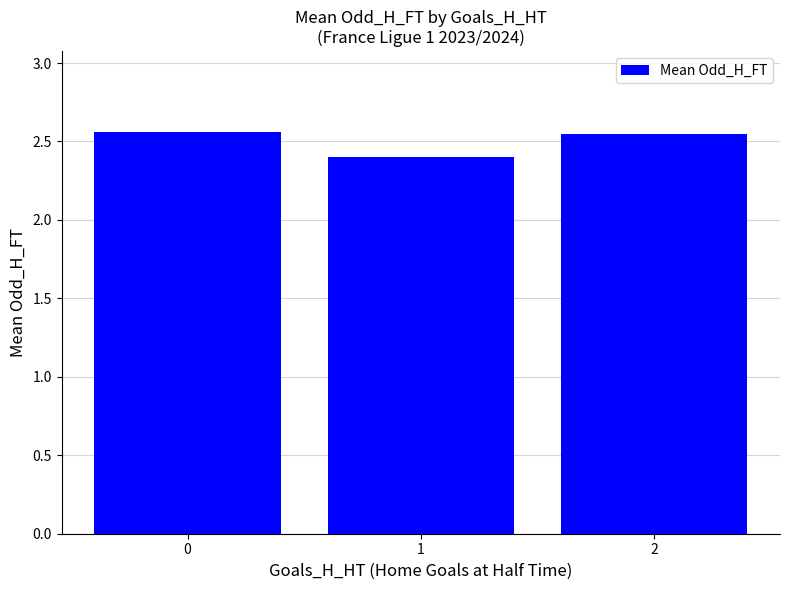

What is the minimum value shown in the chart?

2.4